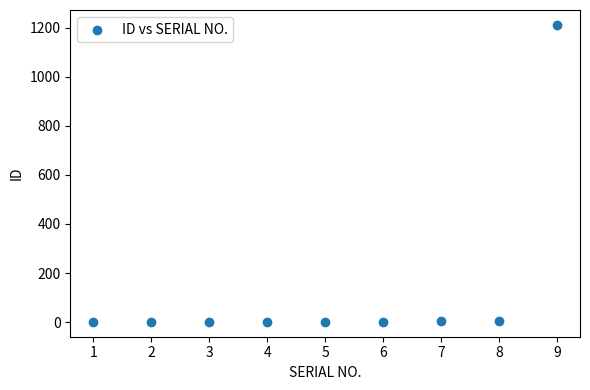

What is the average Y value?

137